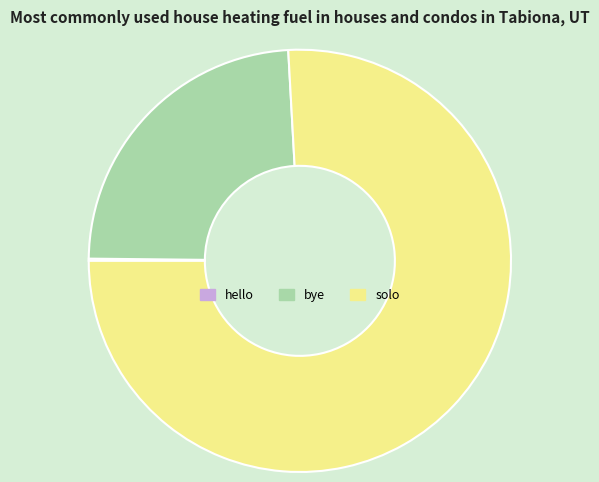

The bye slice represents 24% of the pie. True or false?

True